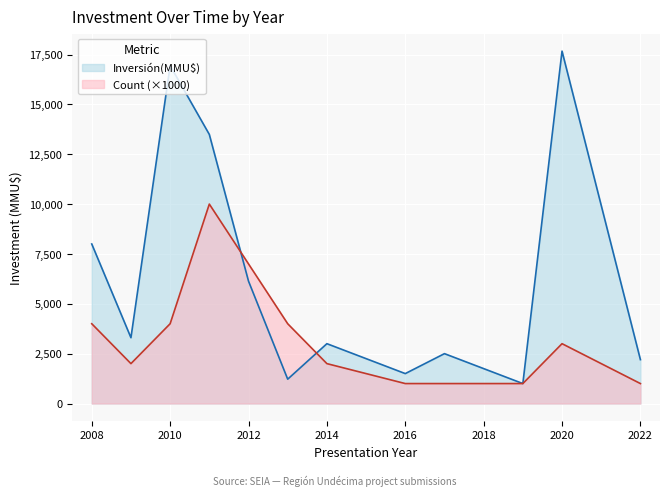

Rank the series by their maximum value, from lowest to highest.

Count (×1000), Inversión(MMU$)